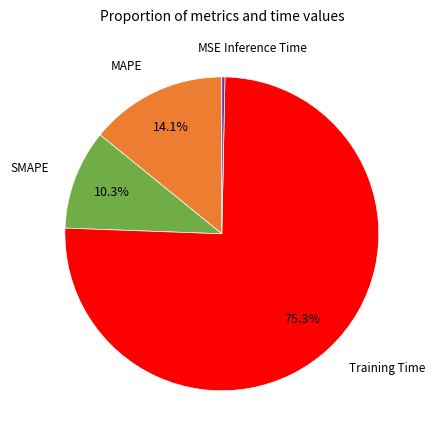

To the nearest percent, what portion does SMAPE represent?

10%